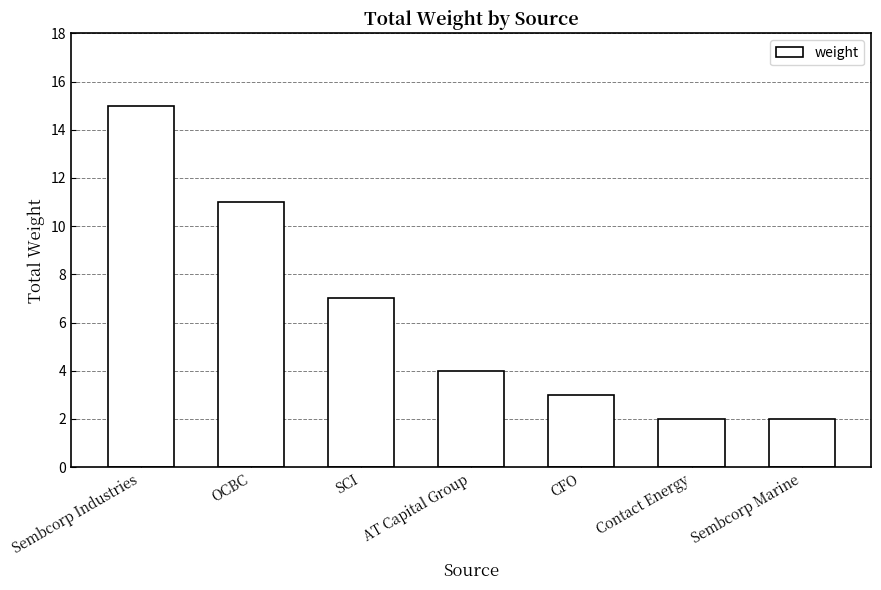

Does the chart contain stacked bars?

No